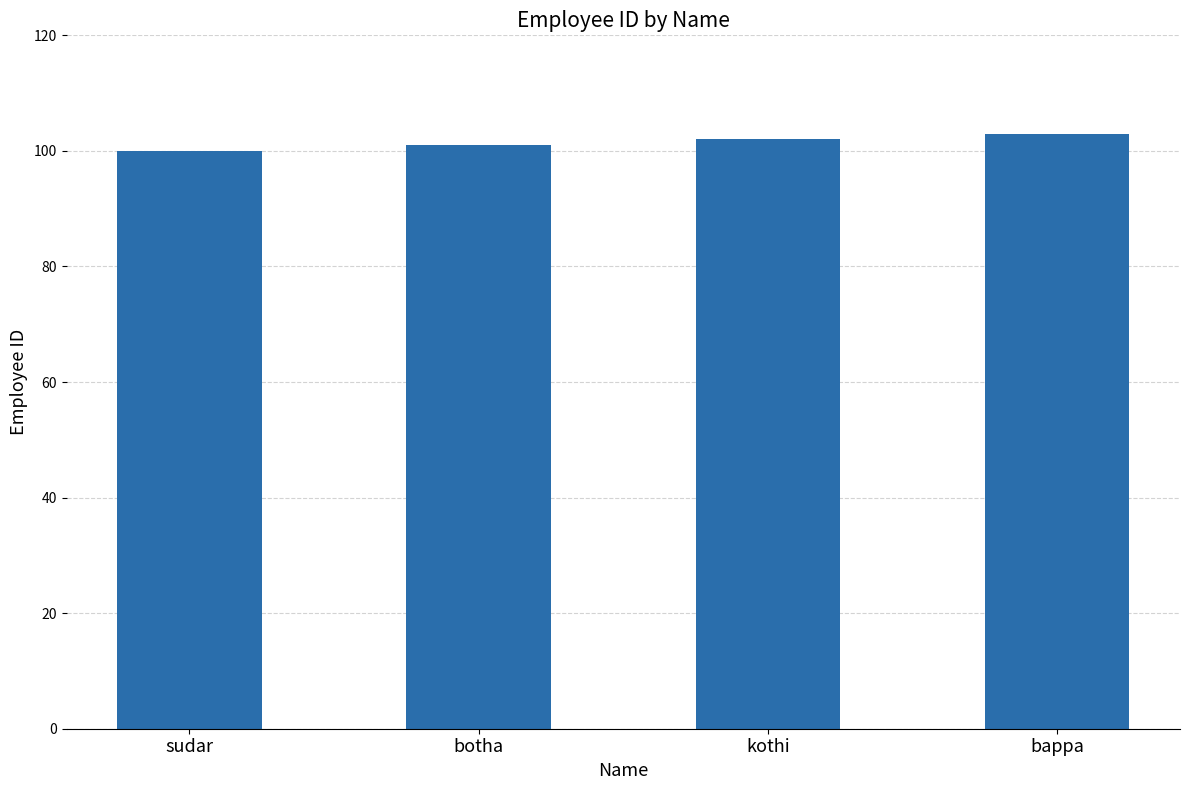

Does the chart contain any negative values?

No